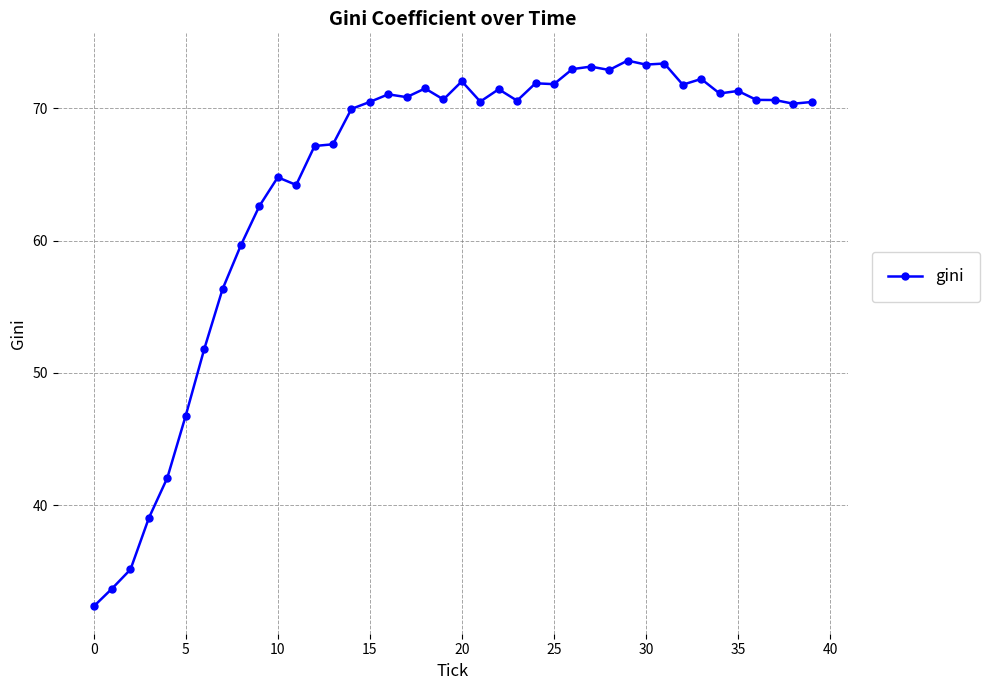

What is the value of the 39th point from the left?

70.3